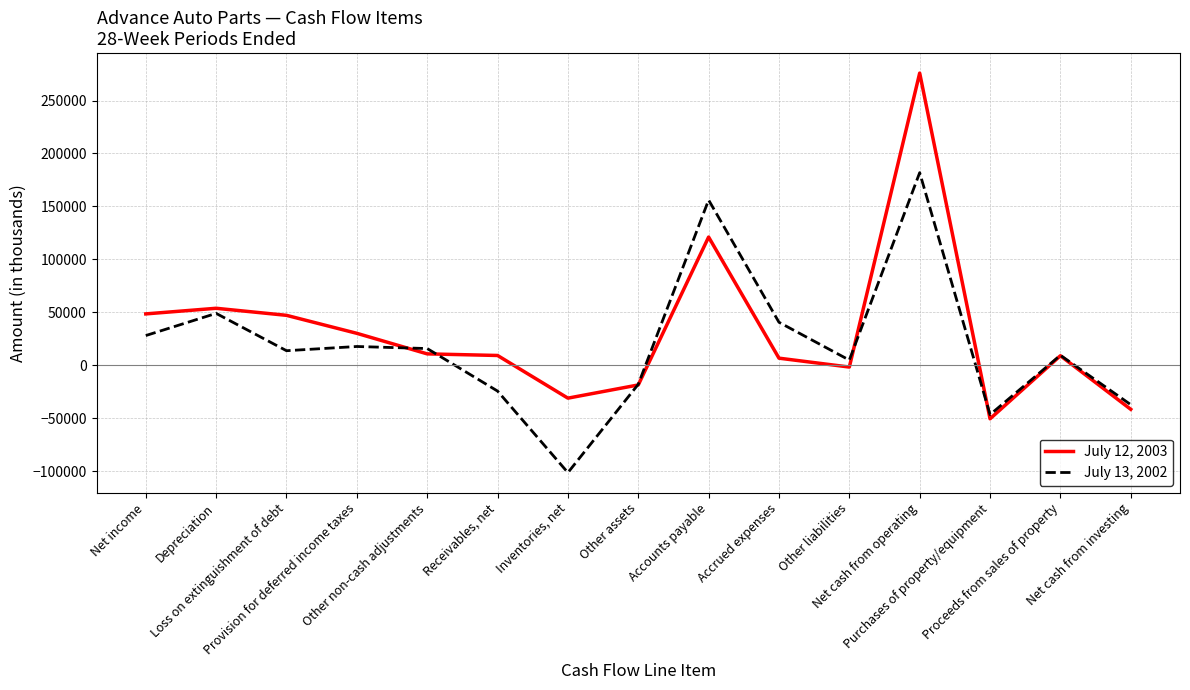

At which category does July 13, 2002 reach its first local peak?

Depreciation